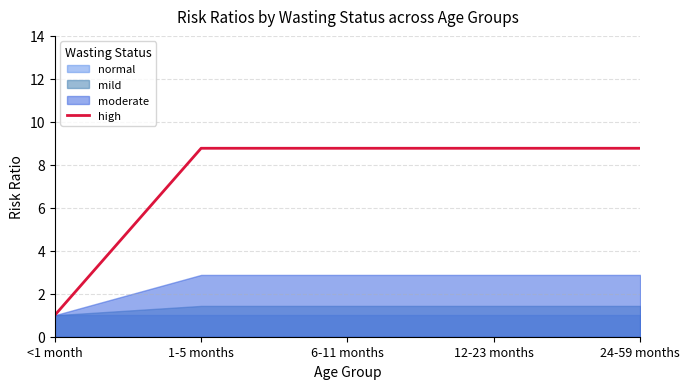

List the labels in order of value, largest first.

1-5 months, 6-11 months, 12-23 months, 24-59 months, <1 month